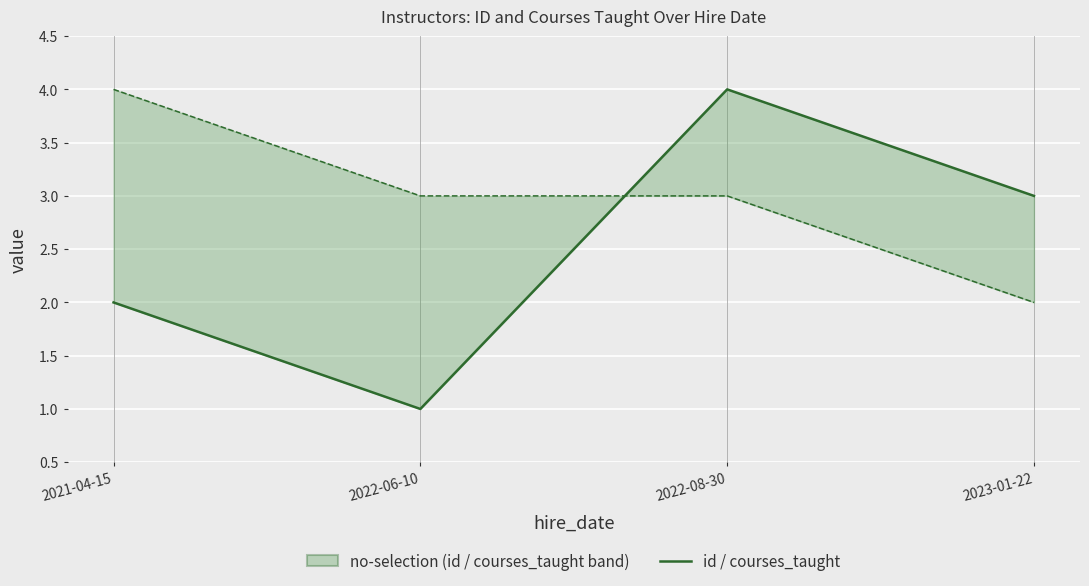

What is the average value of the courses_taught series?

3